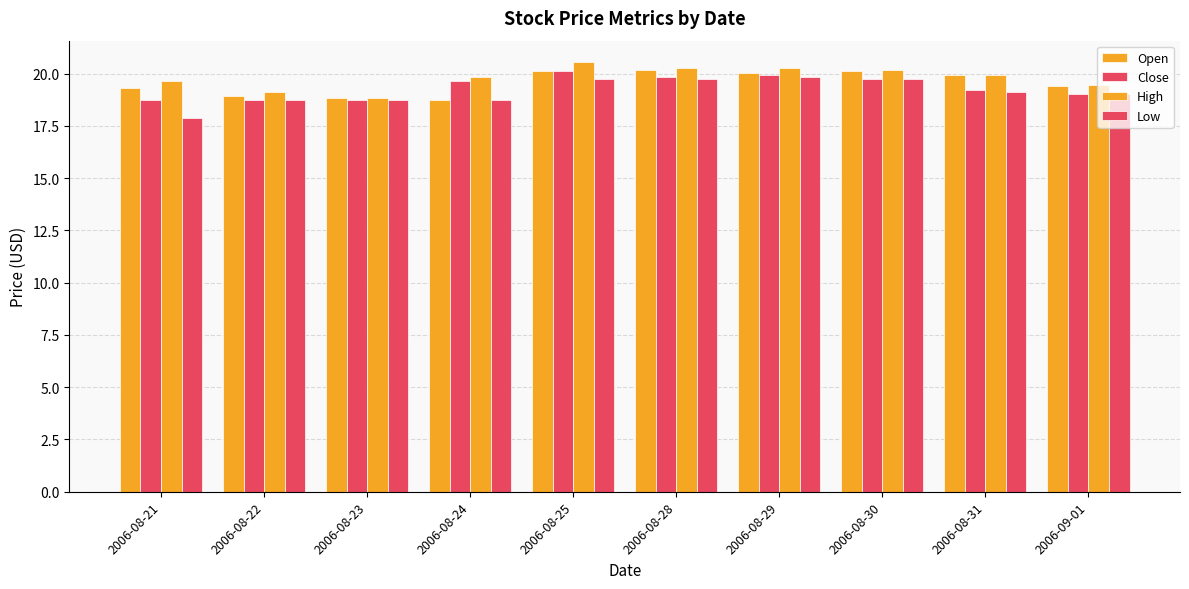

How many bars are there in total?

40